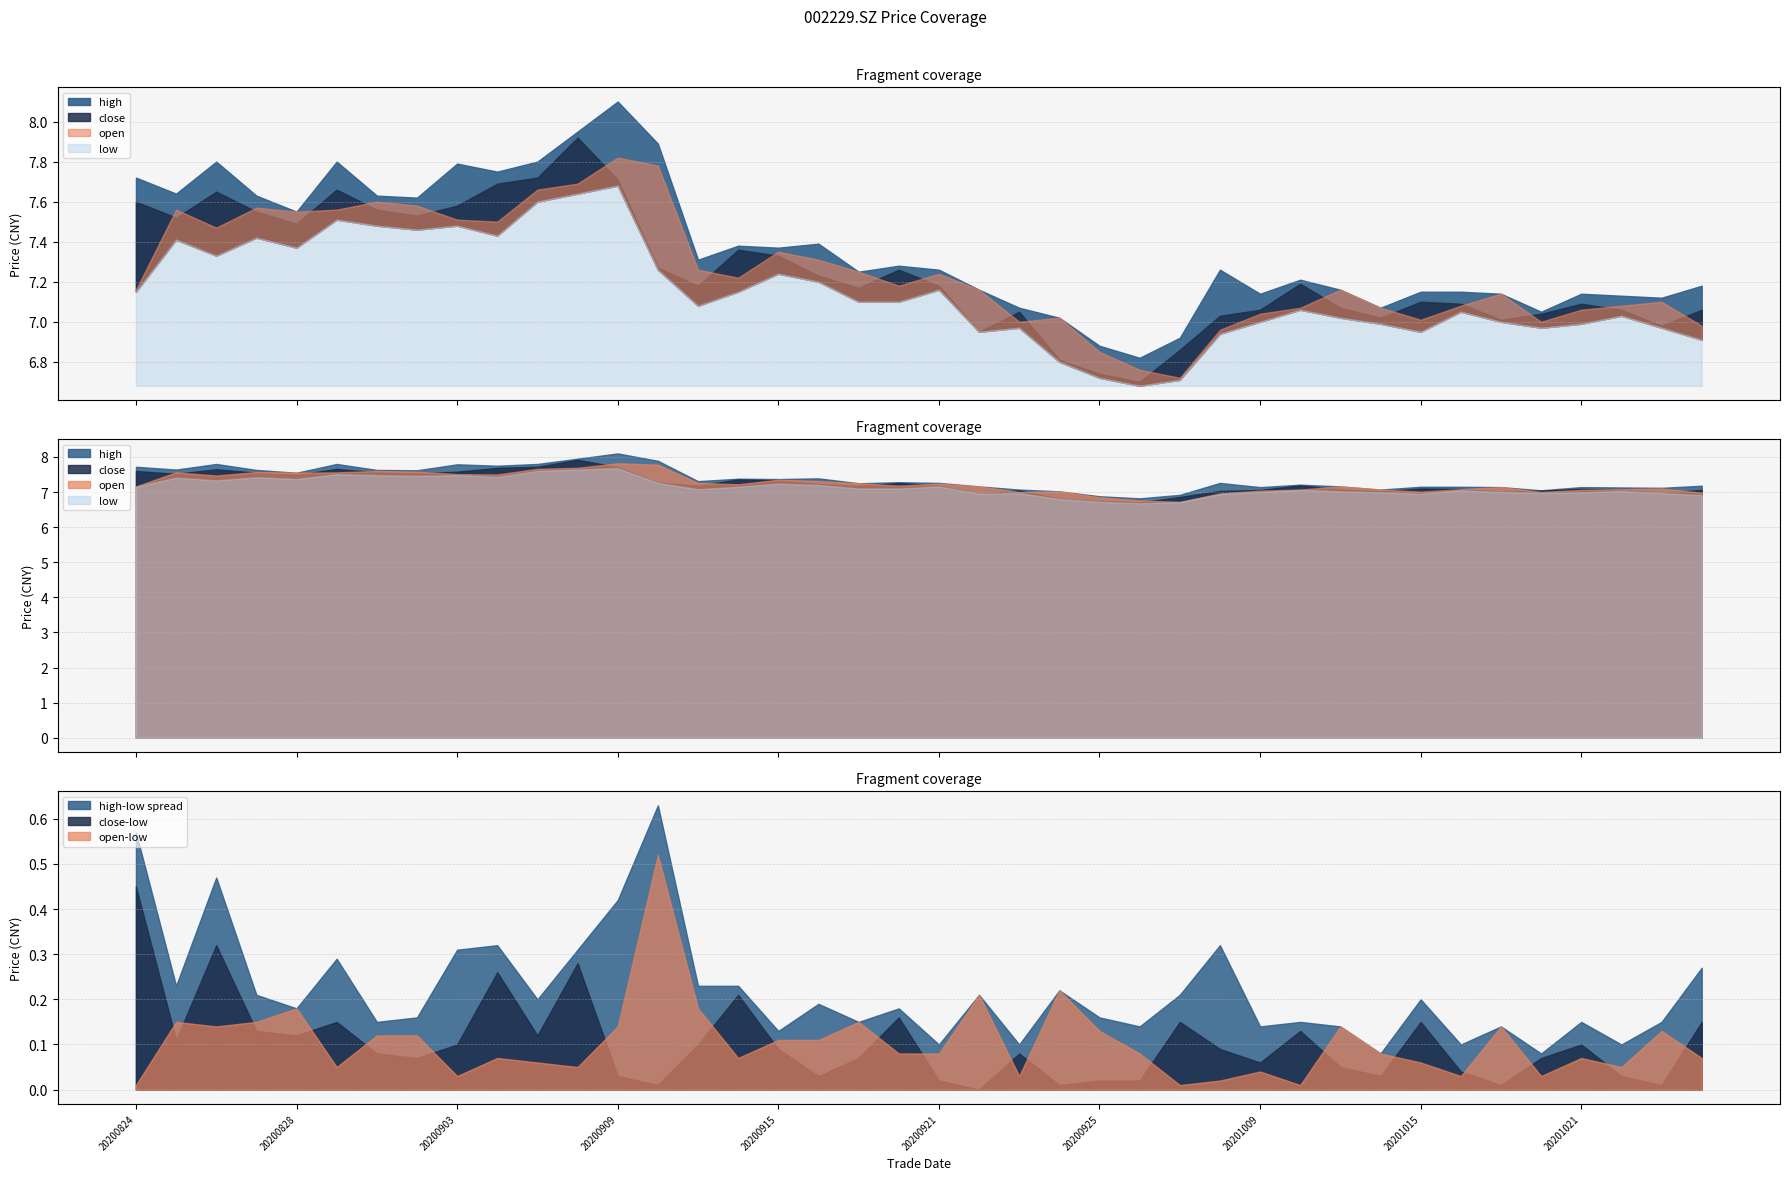

What is the difference between the second highest and minimum values in the high series?

1.1